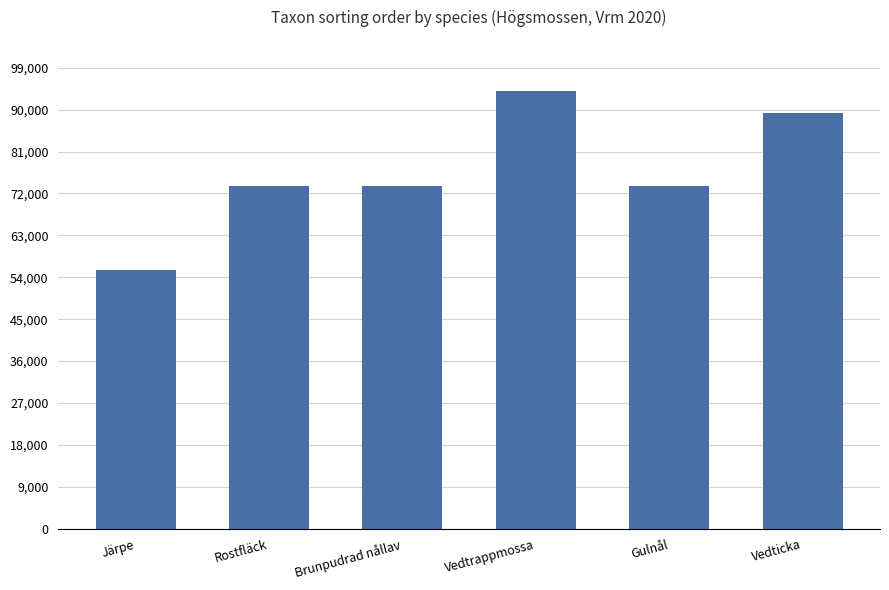

What is the label of the 6th bar from the right?

Järpe